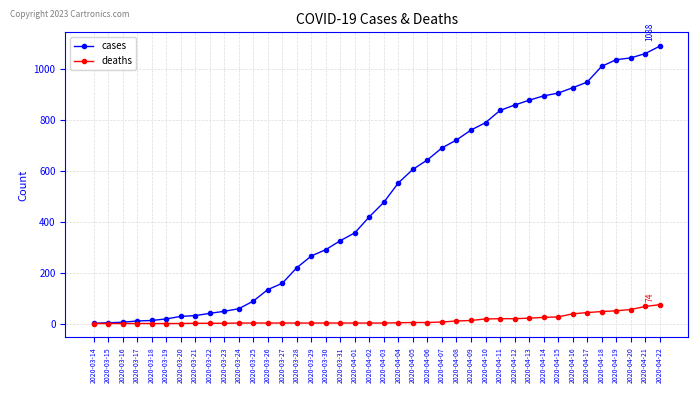

What is the difference between the maximum and minimum values in the cases series?

1087